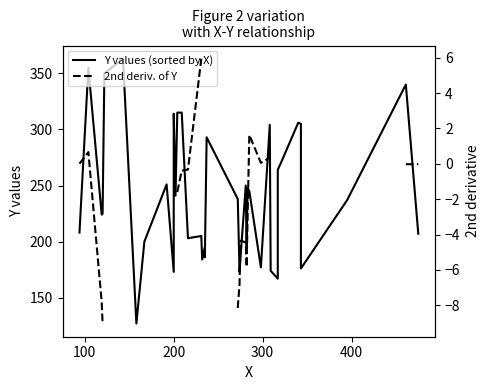

Which has a higher value, 100 or 300?

100